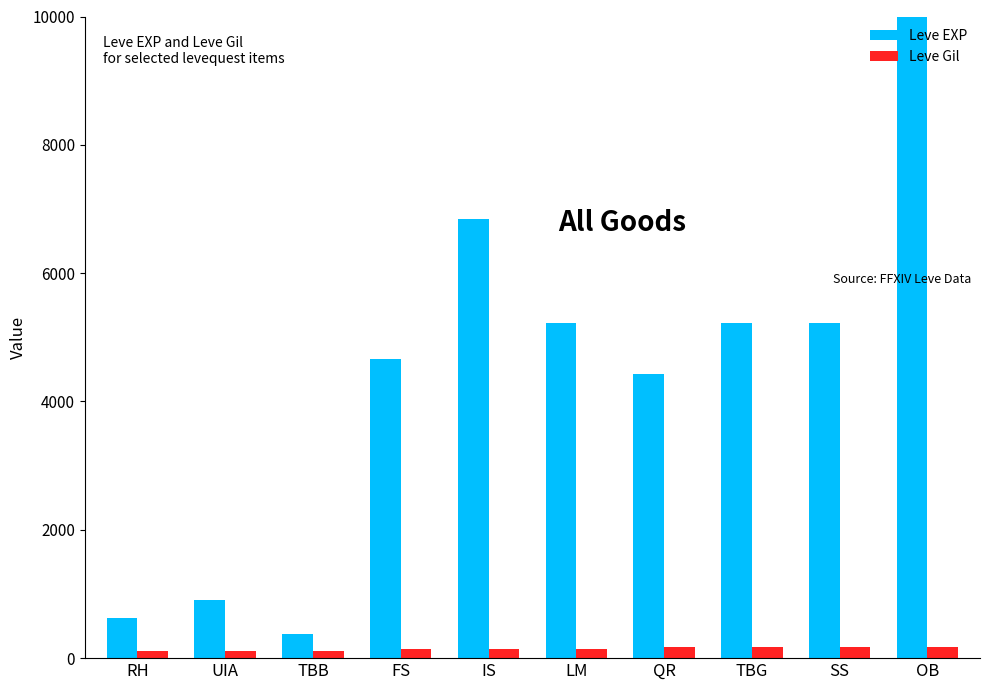

At which label does Leve EXP first exceed 5220?

IS